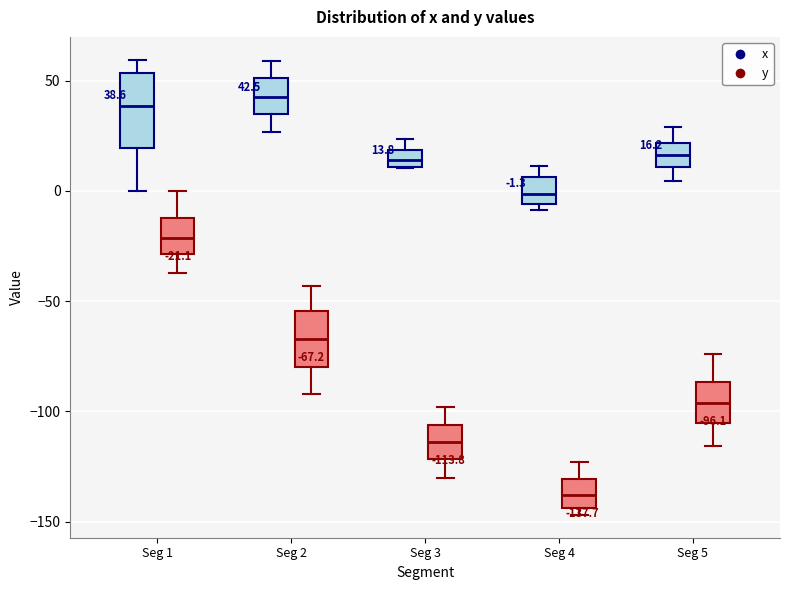

Which box is the tallest, from its lower edge to its upper edge?

Seg 1 (x)